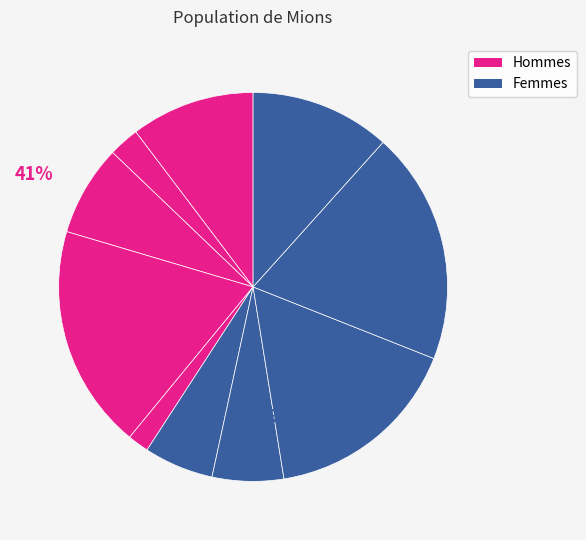

How many segments does this pie chart have?

10